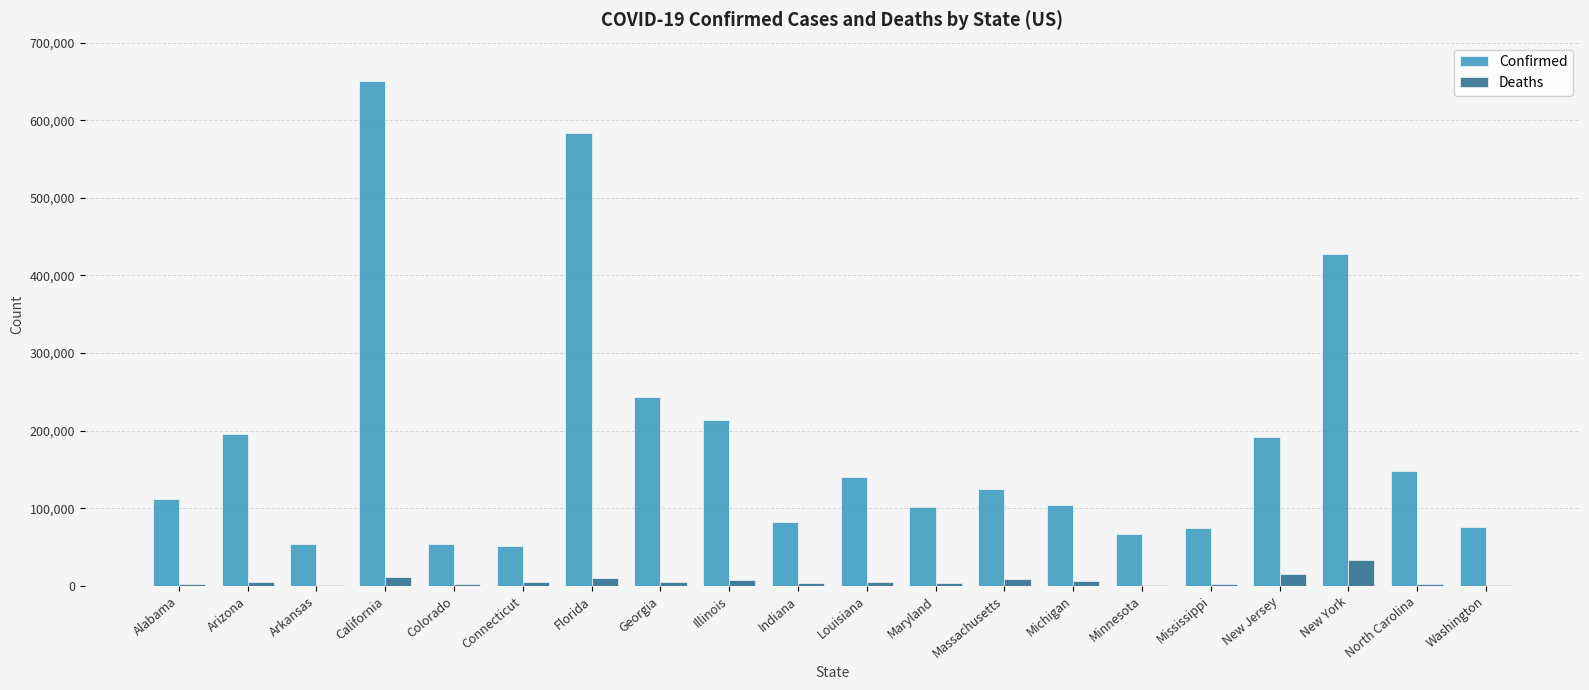

Is the value of Deaths at Arizona greater than the value of Confirmed at Indiana?

No